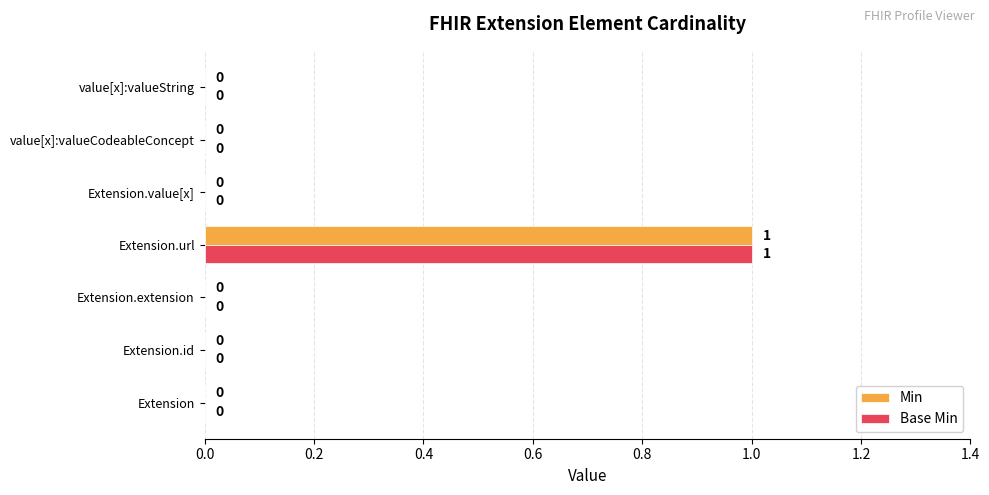

True or false: Base Min has a value of 1 at Extension.url.

True